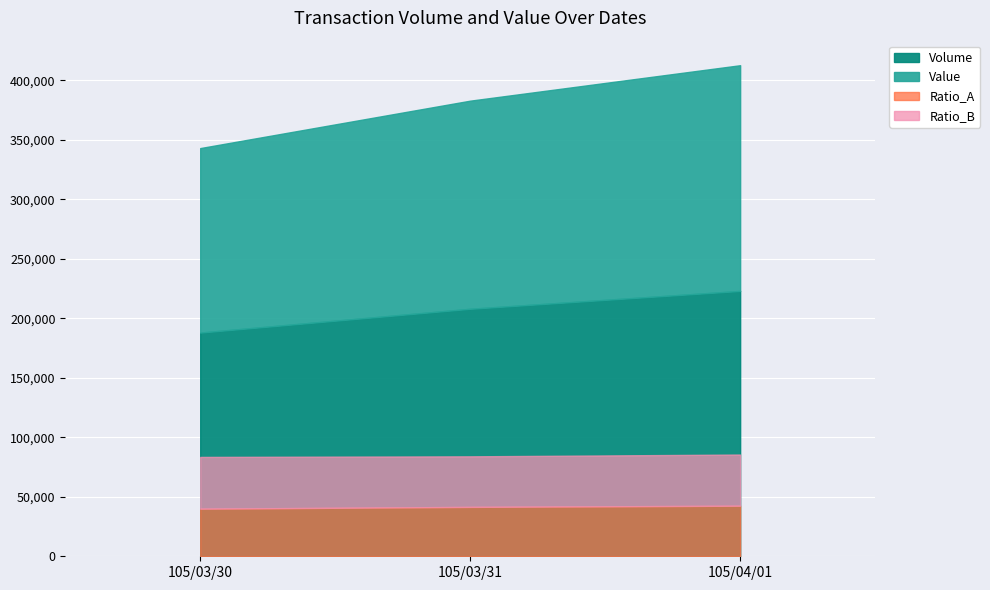

At which label does Volume reach its minimum?

105/03/30